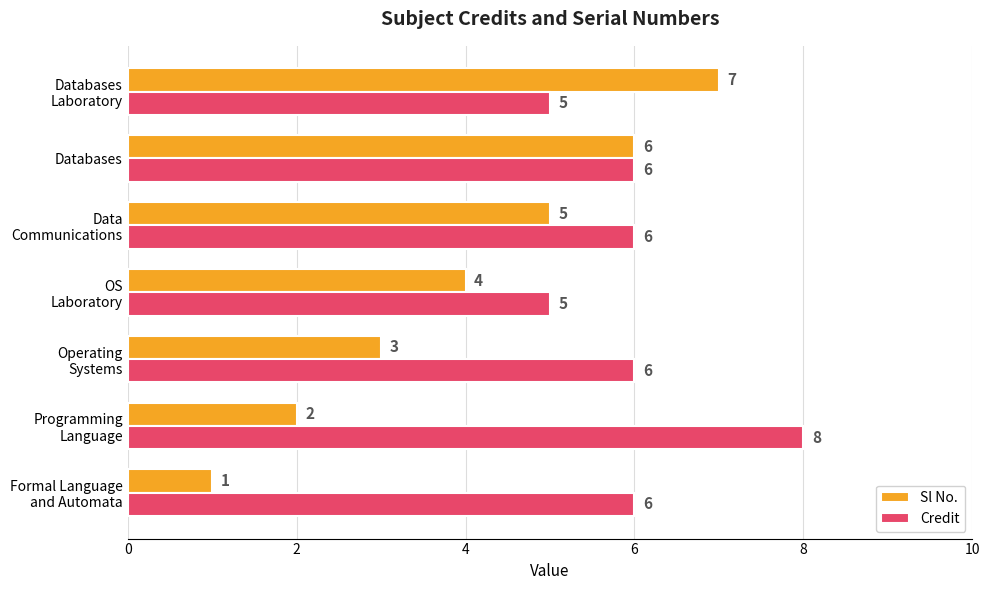

Rank the series by their maximum value, from highest to lowest.

Credit, Sl No.